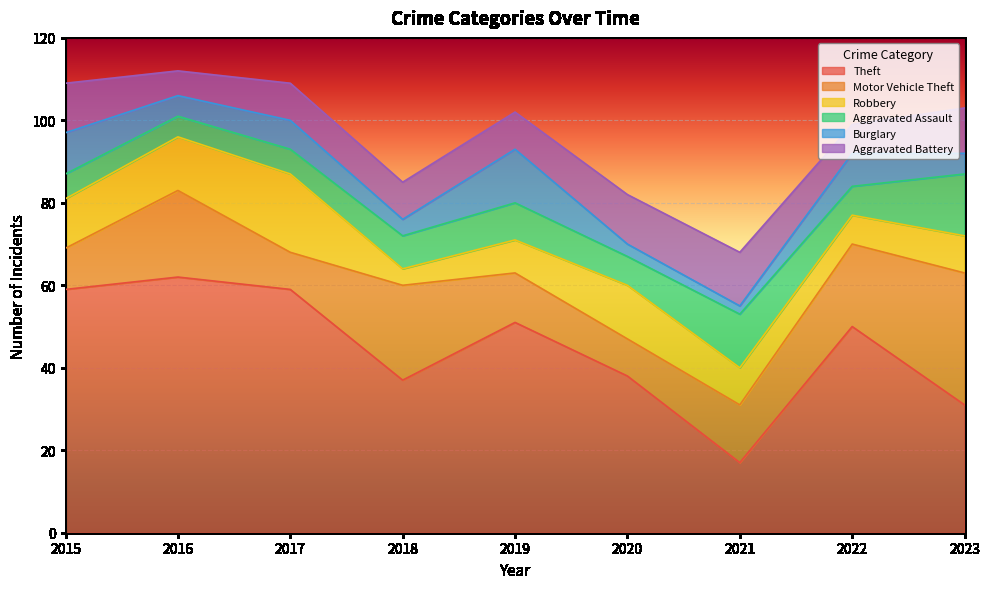

Between 2017 and 2019, which is larger?

2017